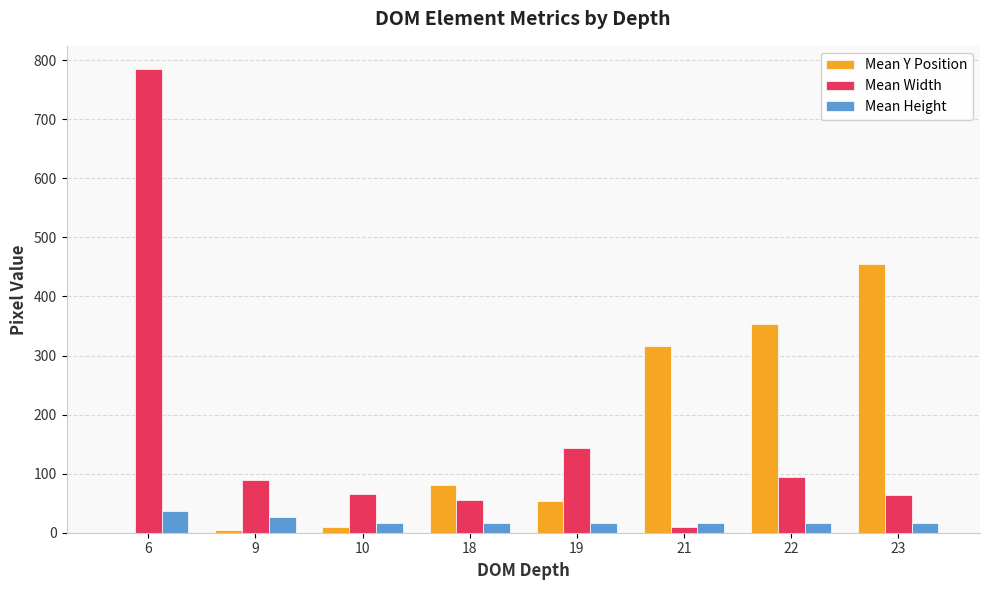

True or false: Mean Width has a value of 785.0 at 6.

True